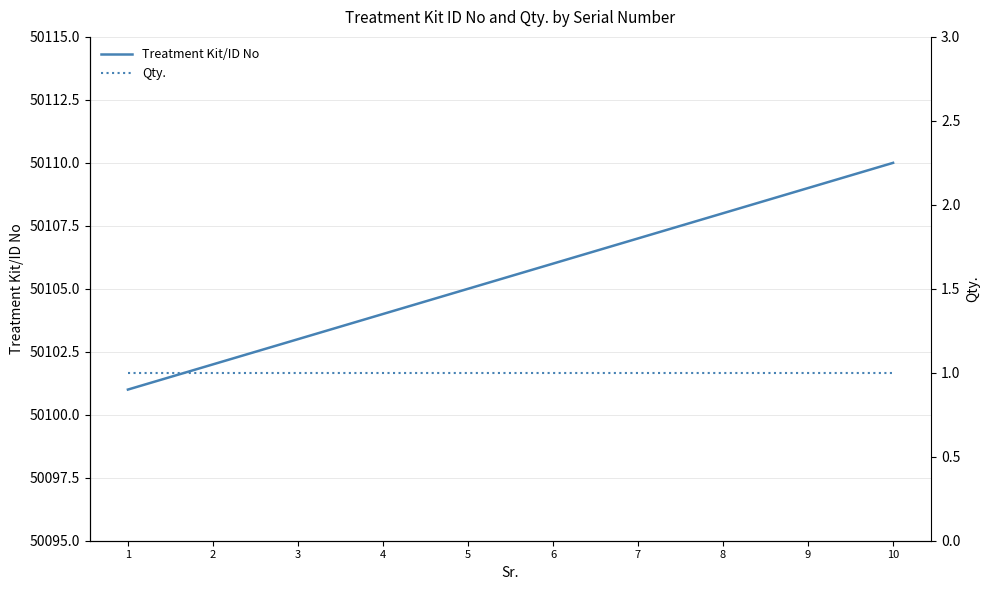

What is the value of the Qty. point at the 3rd from the left?

1